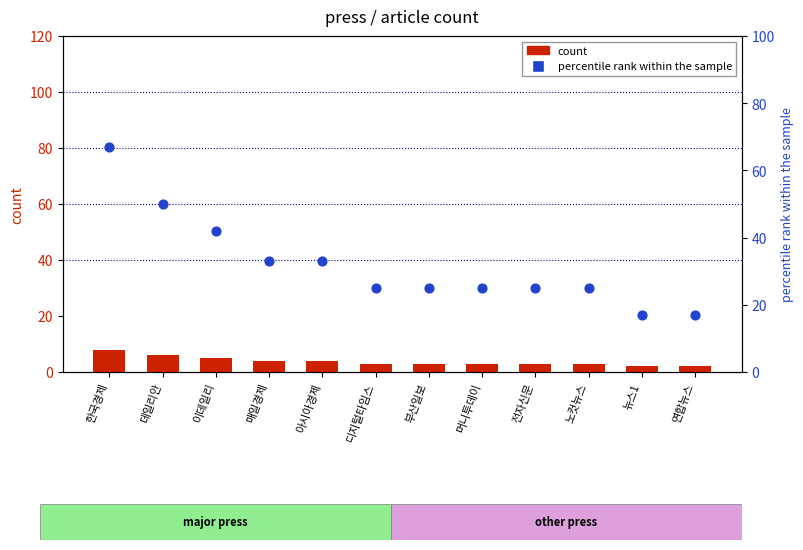

What are all the series names shown in the legend?

count, percentile rank within the sample